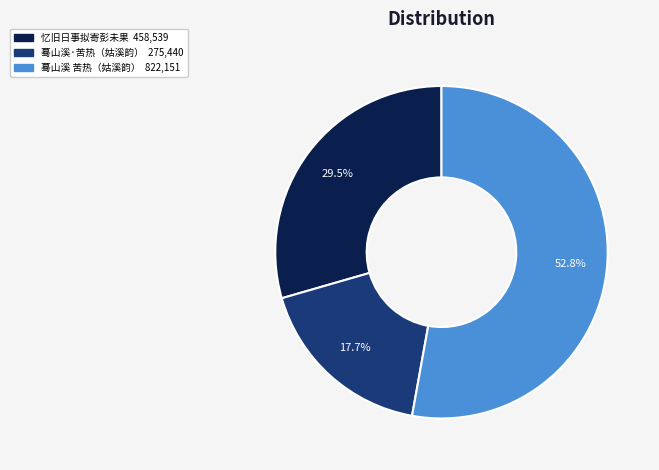

Is there a majority slice in this chart?

Yes